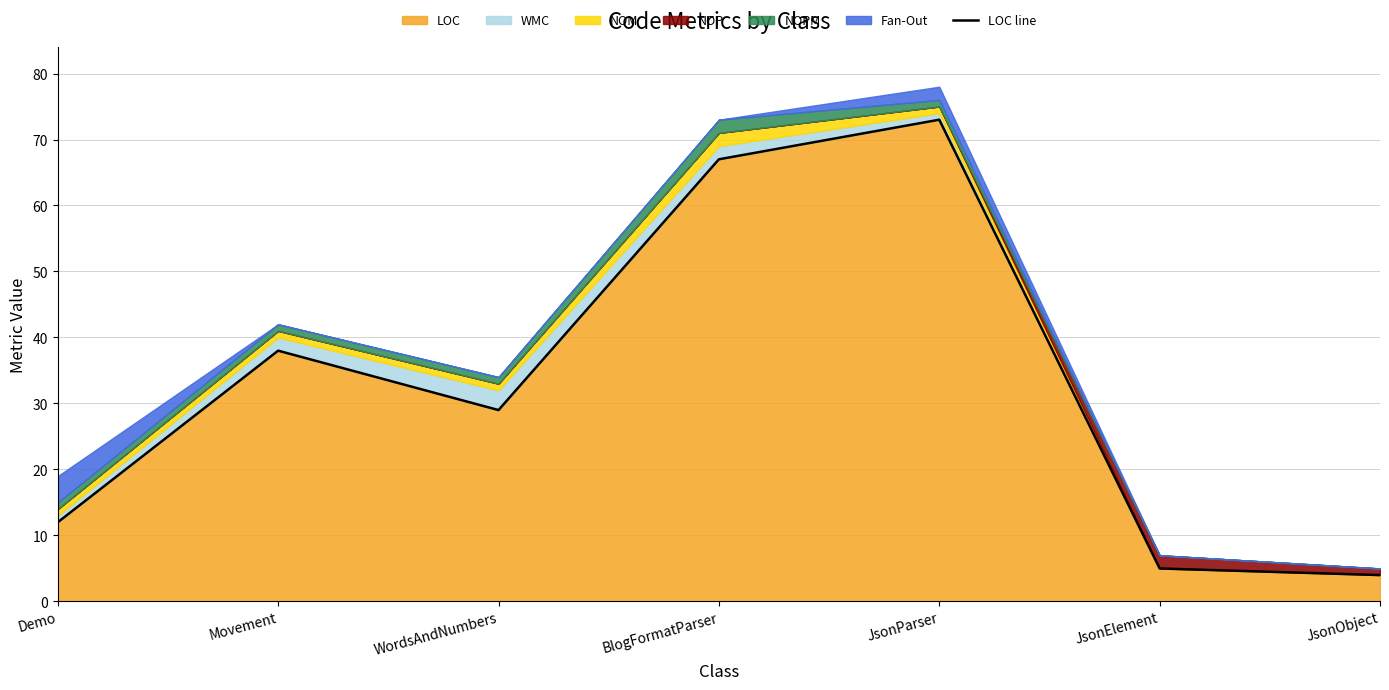

At which label is the value closest to 38?

Movement